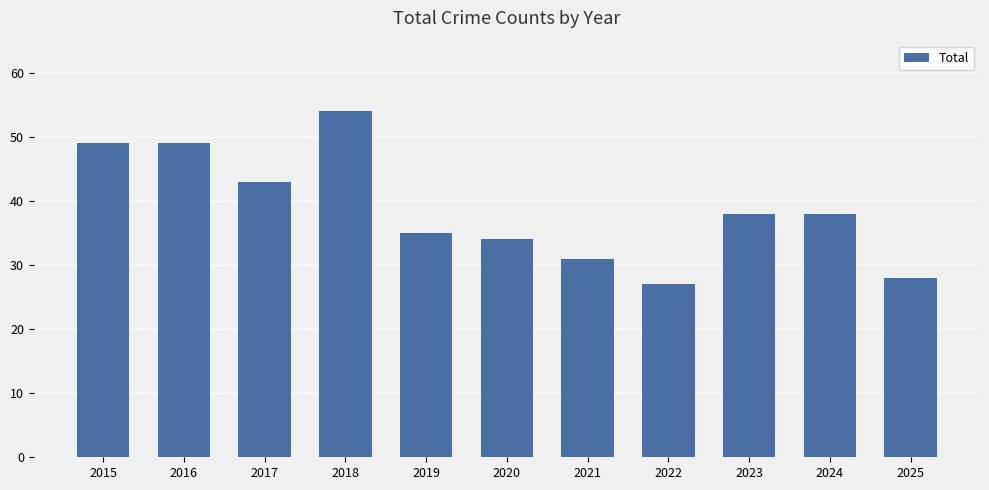

What is the value of the 5th bar from the left?

35